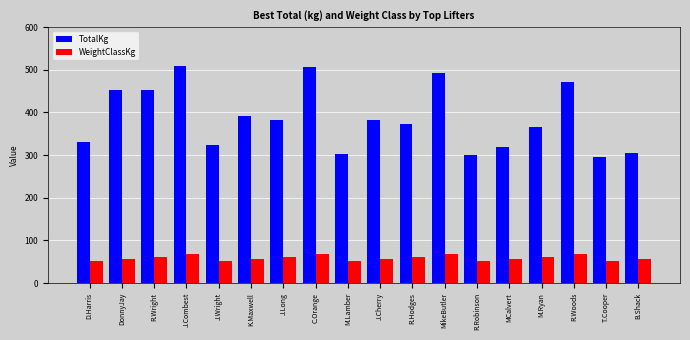

Is the value of TotalKg at R.Woods greater than the value of WeightClassKg at M.Ryan?

Yes